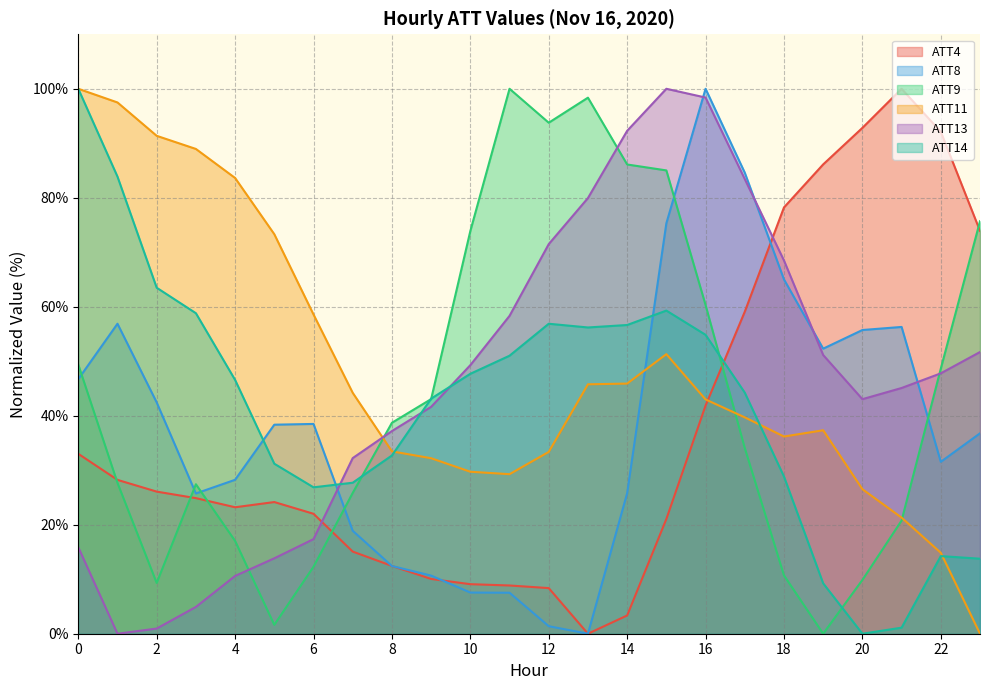

At which category does the chart reach its minimum across all series?

13